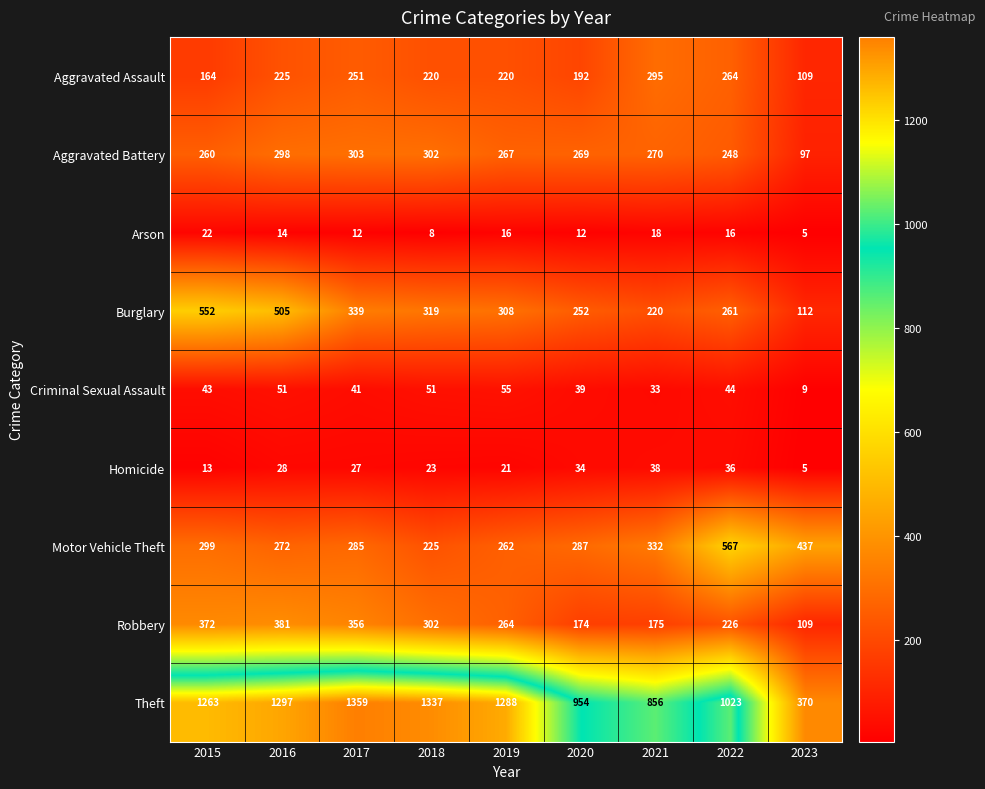

What is the sum of the Arson values at 2018 and 2016?

22